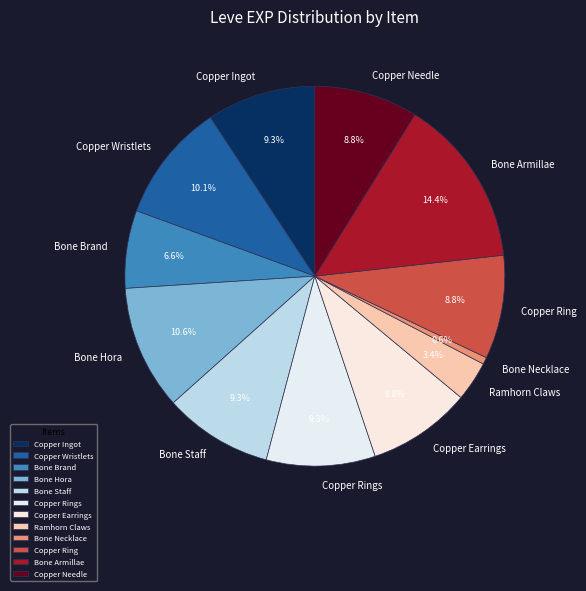

Does Bone Hora account for over 50% of the chart?

No